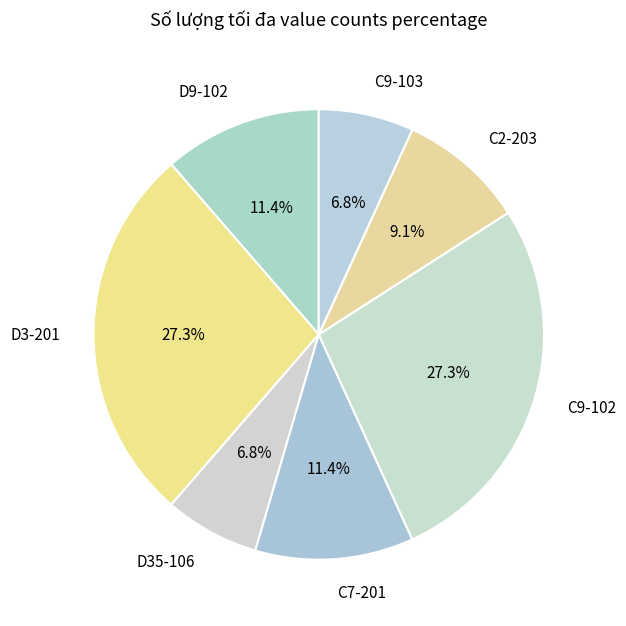

What is the ratio of the value at C9-102 to the value at C2-203?

3.0